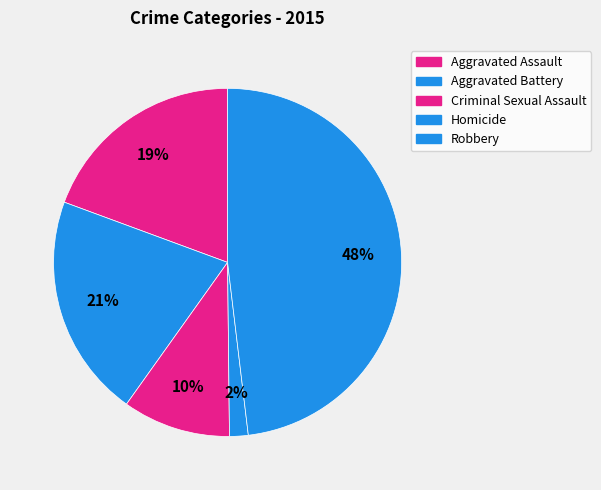

To the nearest percent, what is the difference between the largest and smallest slice percentages?

46%